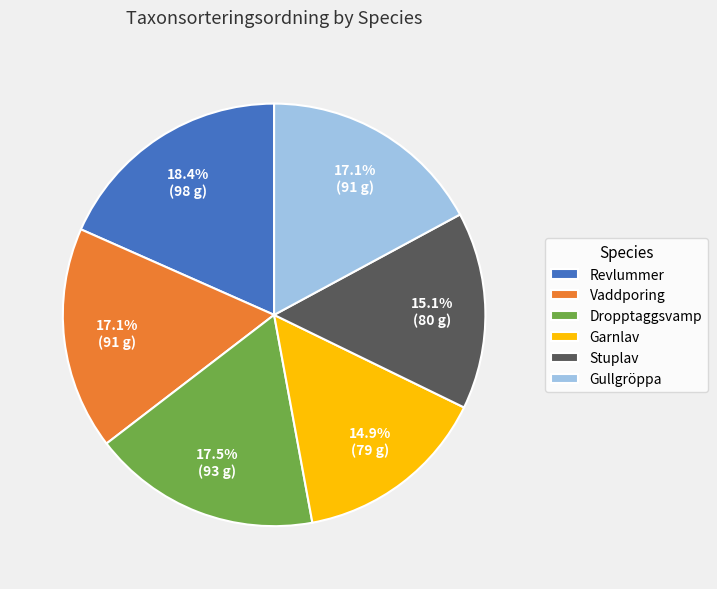

What is the largest slice in the pie chart?

Revlummer